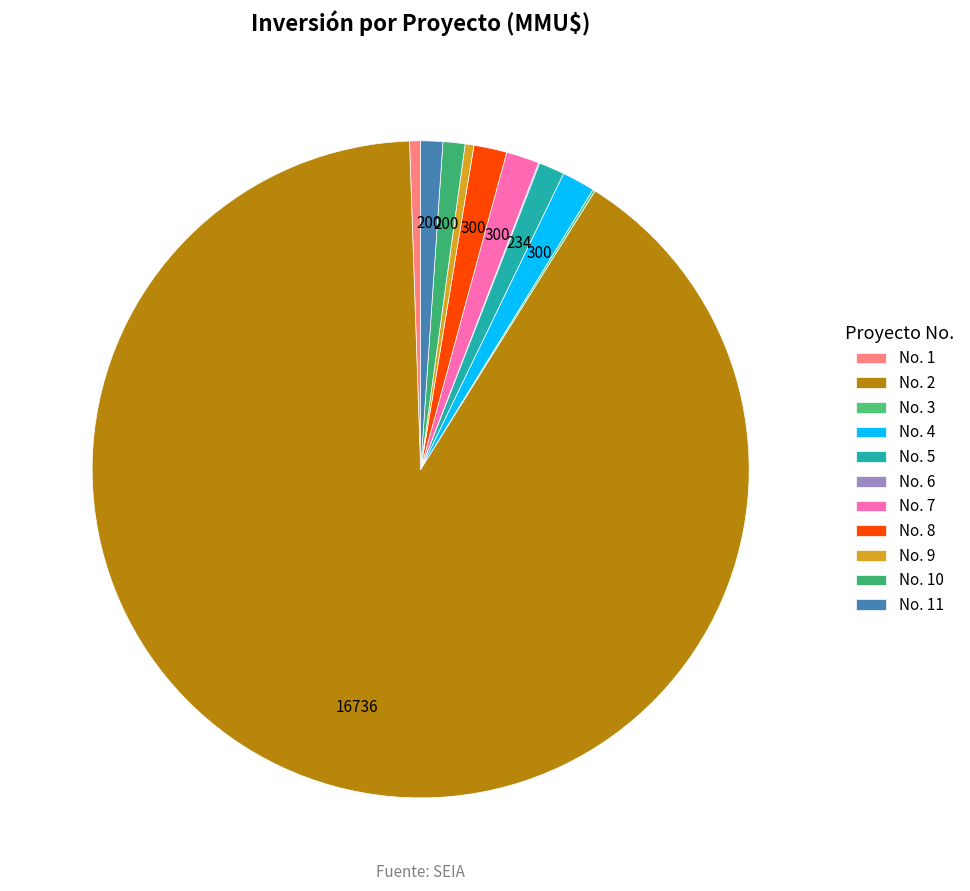

To the nearest percent, what is the average slice percentage?

9%